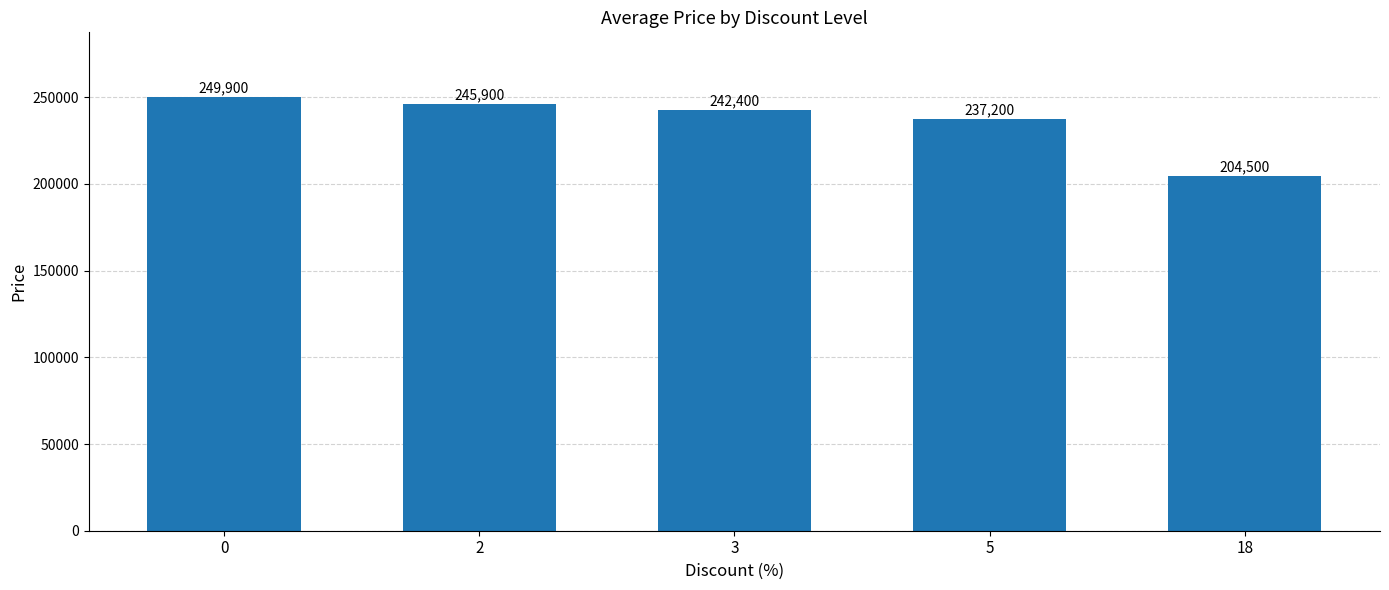

Are the bars grouped side by side (vs. stacked)?

No